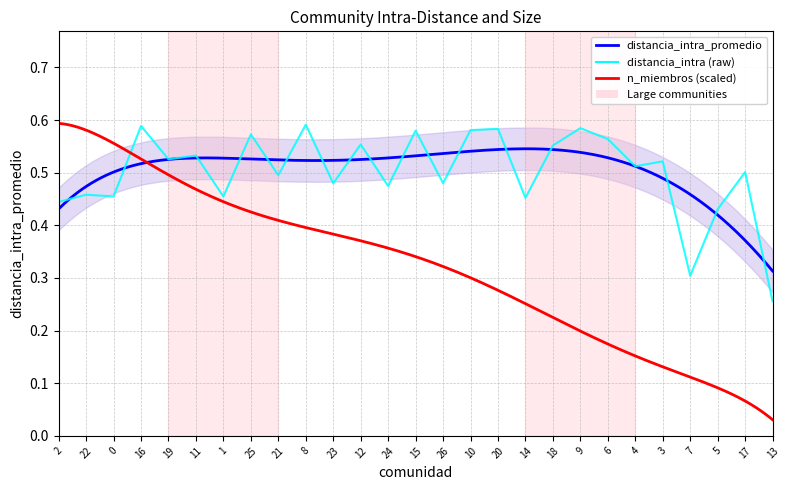

Rank the categories by value from lowest to highest.

13, 7, 5, 2, 14, 1, 0, 22, 24, 23, 26, 21, 17, 4, 3, 19, 11, 18, 12, 6, 25, 15, 10, 20, 9, 16, 8